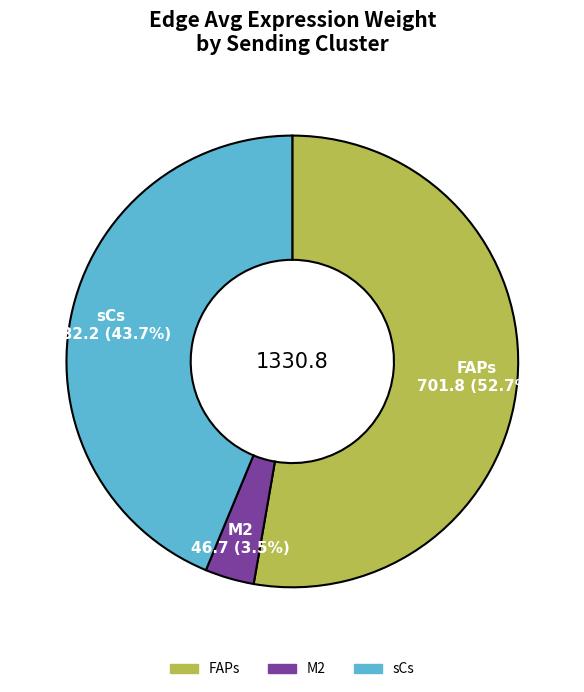

What is the total percentage of FAPs and sCs?

96.5%